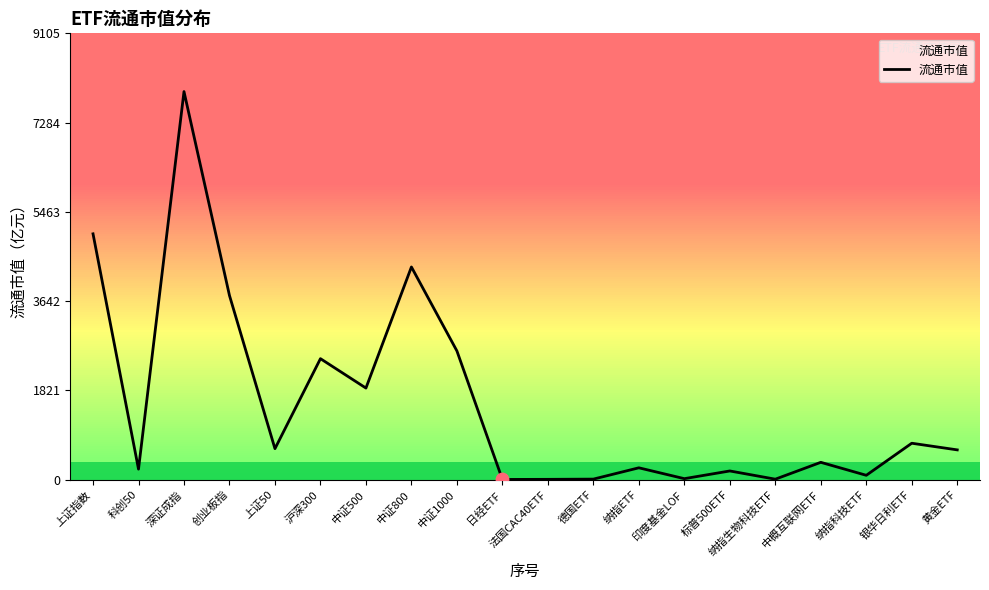

What is the change in value from 上证50 to 中证500?

+1236.2